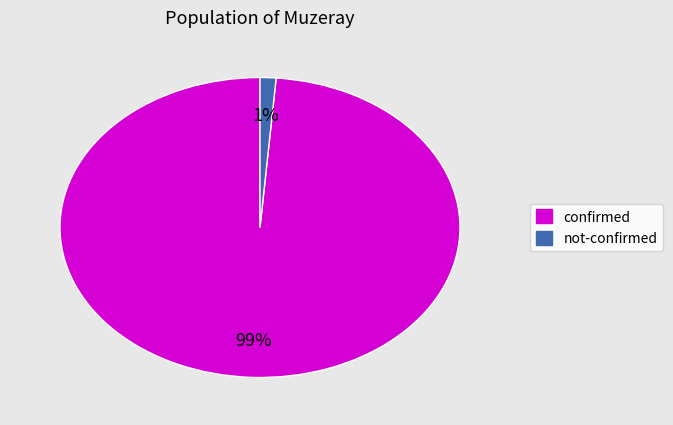

Count the number of slices in the pie.

2